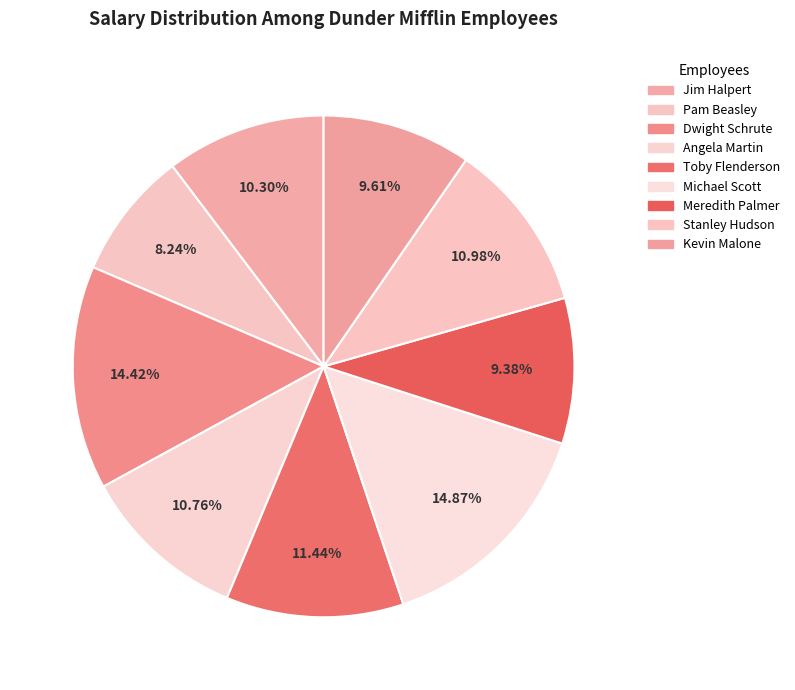

The Pam Beasley slice represents 8% of the pie. True or false?

True